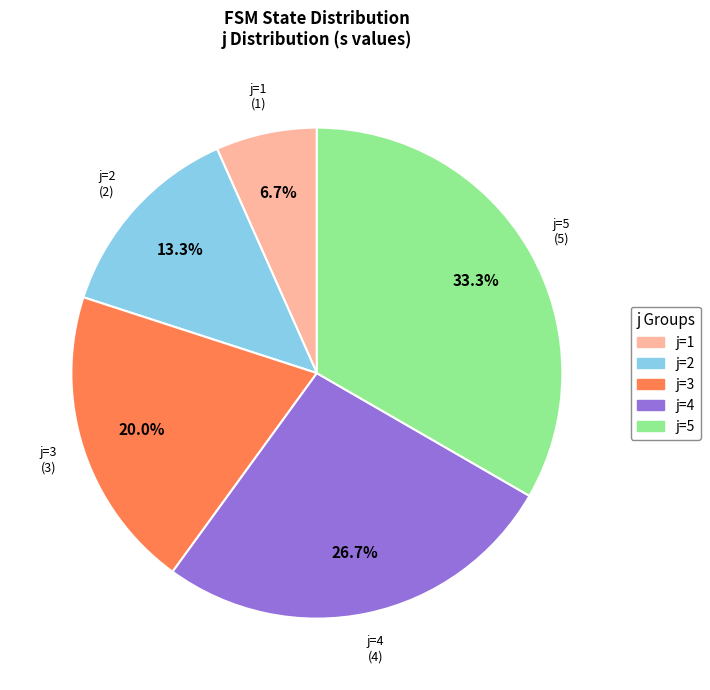

Is there a majority slice in this chart?

No